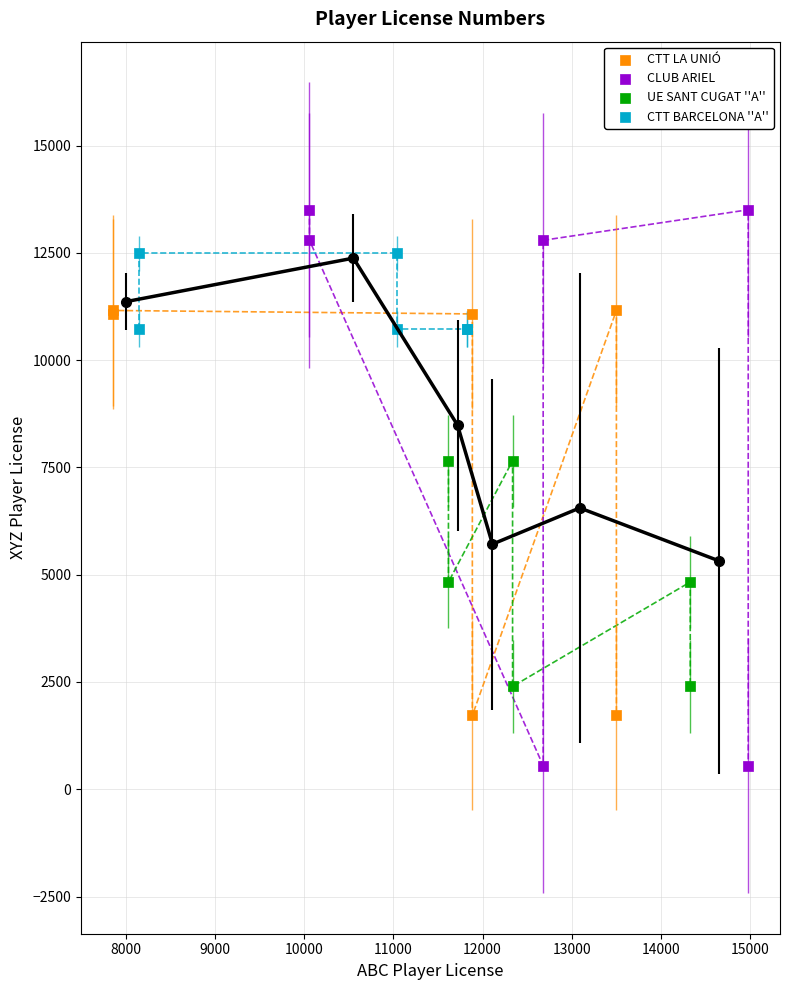

Which series contains the lowest Y value?

CLUB ARIEL